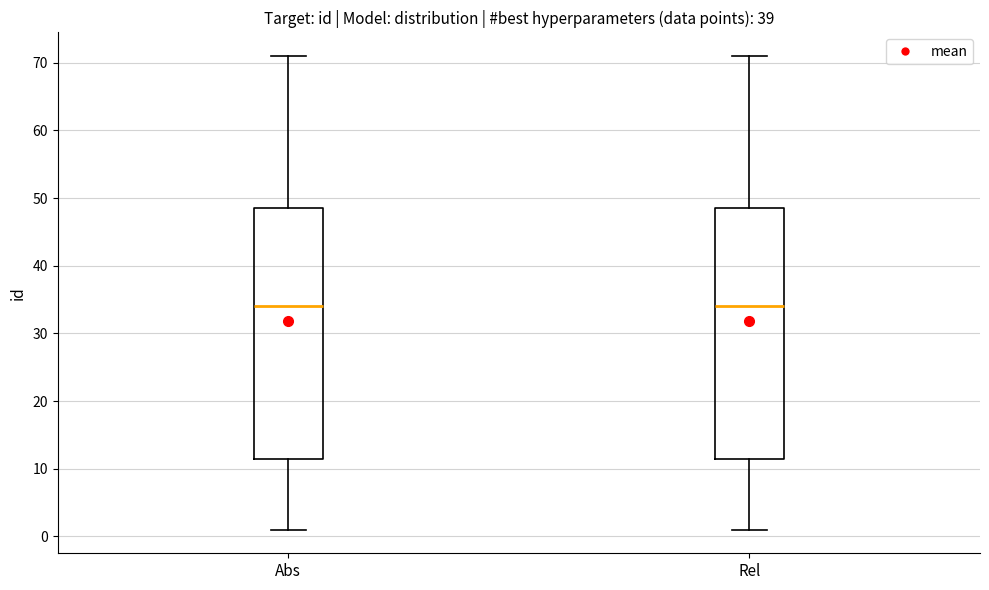

Where does the upper whisker of the box for Rel end on the y-axis? The values are not printed on the chart, so give them approximately, as read against the axis.

71